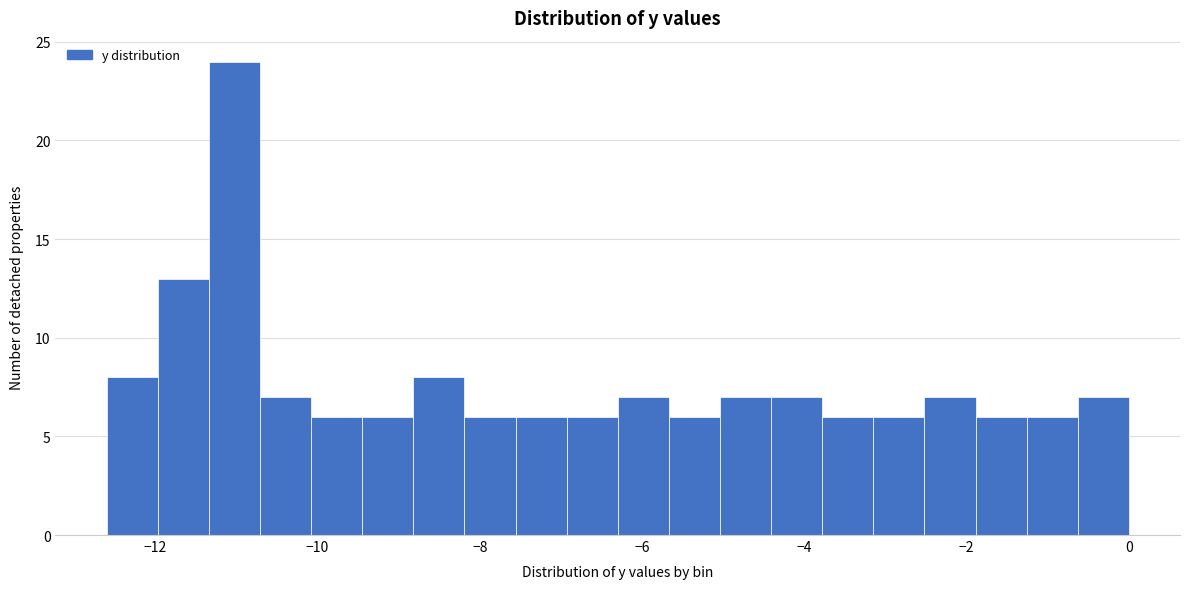

Read against the x-axis, roughly where is the centre of the tallest bar?

-11.0